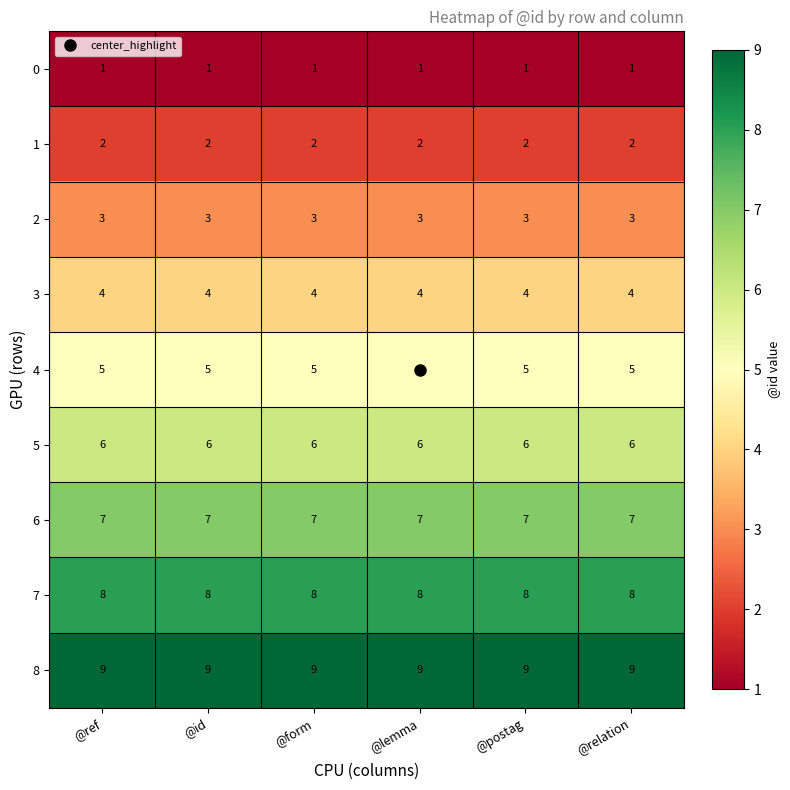

What is the total value across all series at @lemma?

45